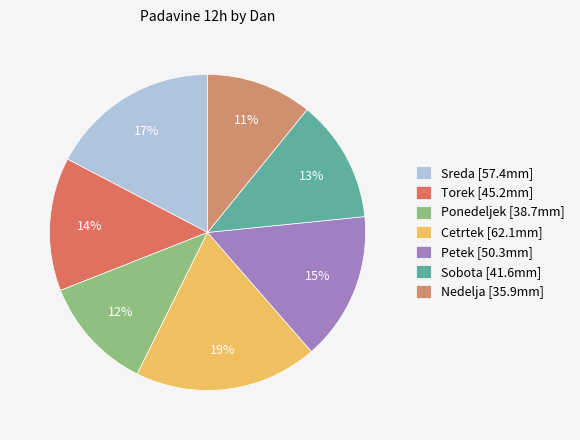

Is there any slice that represents more than half of the pie?

No